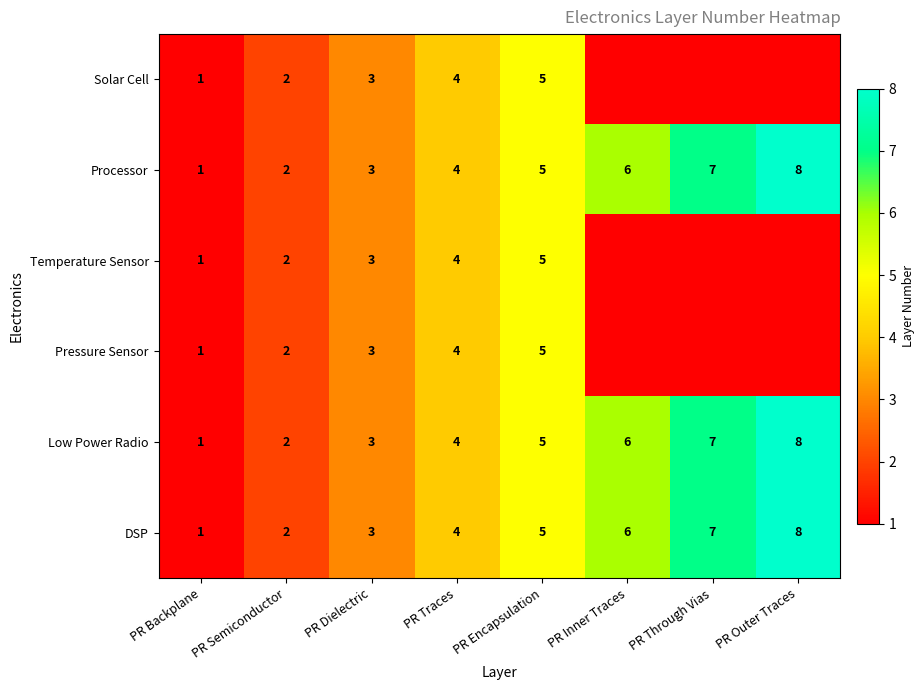

At which category is the sum across all series the highest?

PR Encapsulation